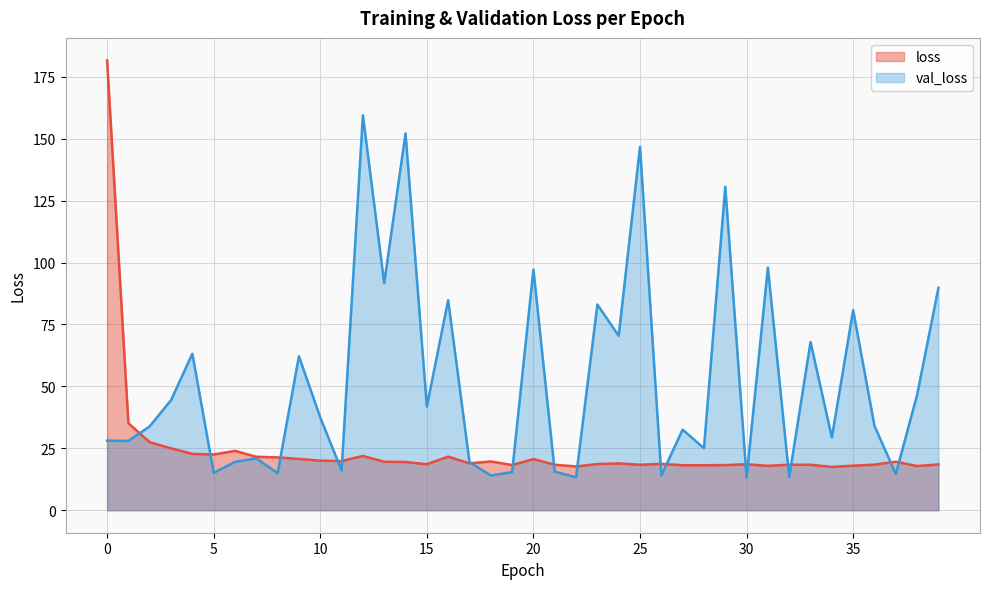

What is the difference between the loss values at 24 and 13?

0.7